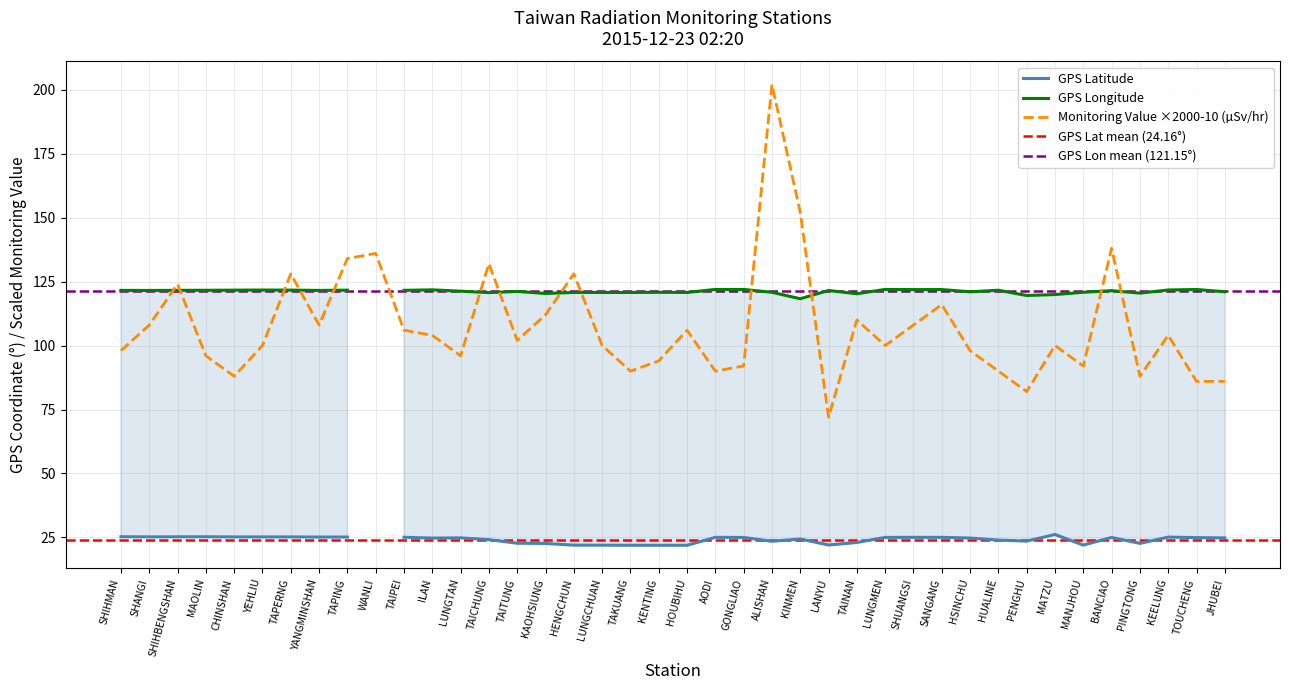

What position from the left is SHIHBENGSHAN?

3